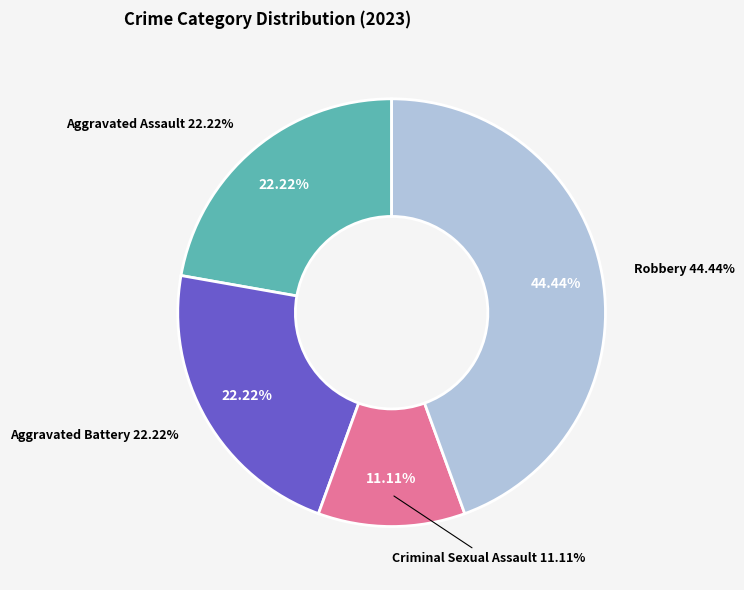

To the nearest percent, what is the average slice percentage?

25%